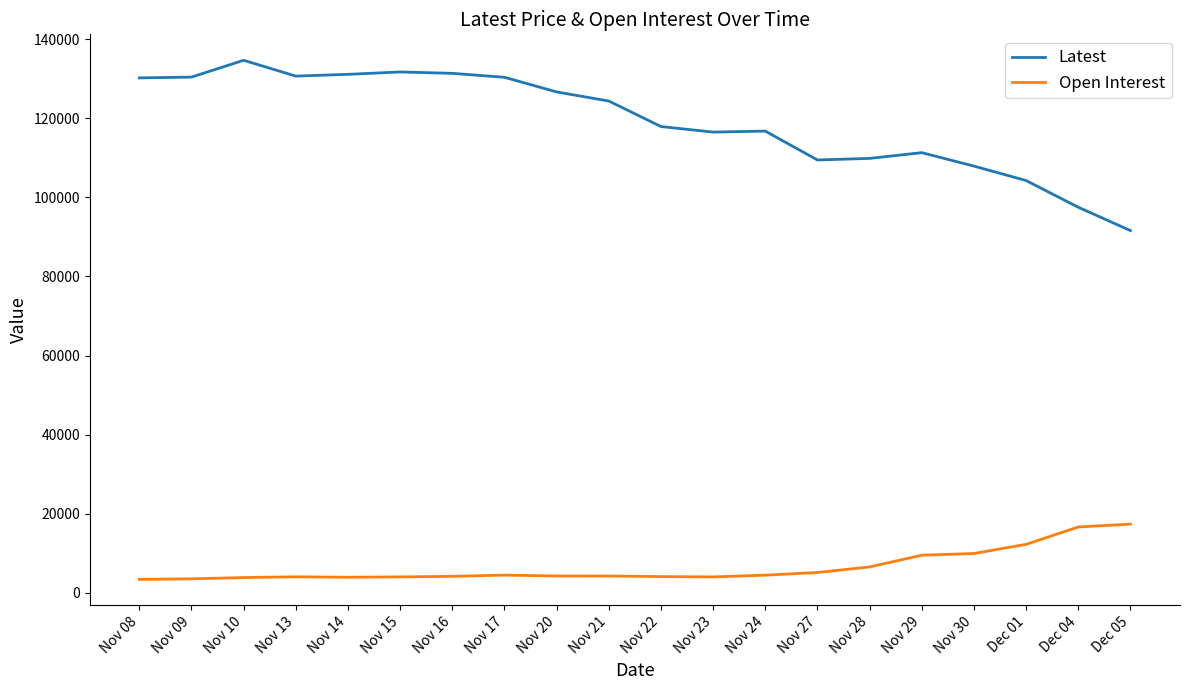

What is the difference between the maximum and minimum values in the Latest series?

43050